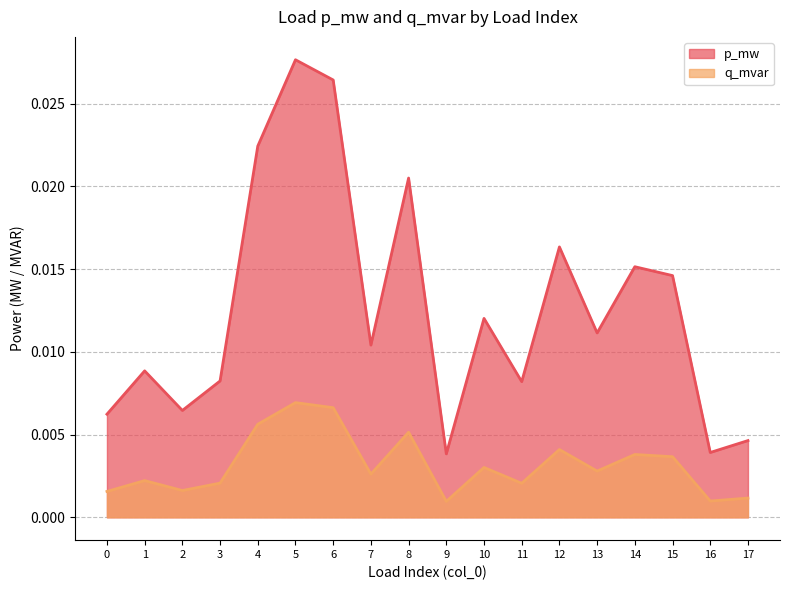

True or false: p_mw and q_mvar cross at least once.

False